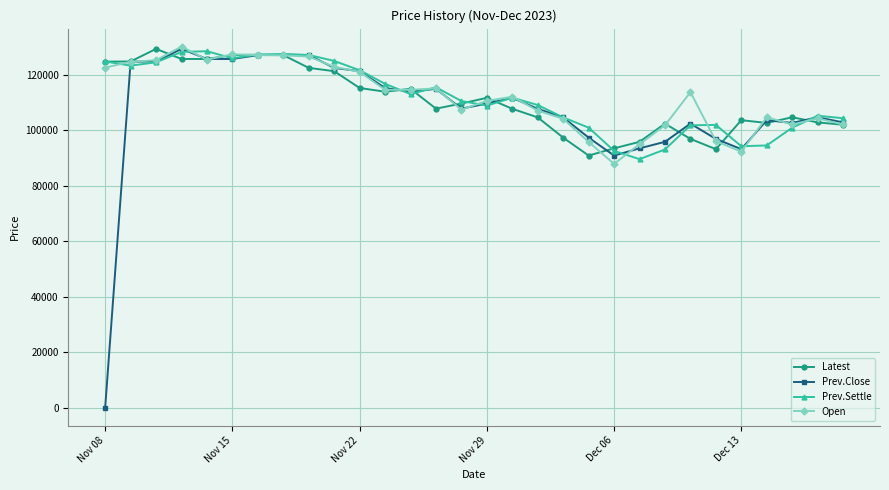

What is the difference between the maximum and minimum values in the Prev.Close series?

129250